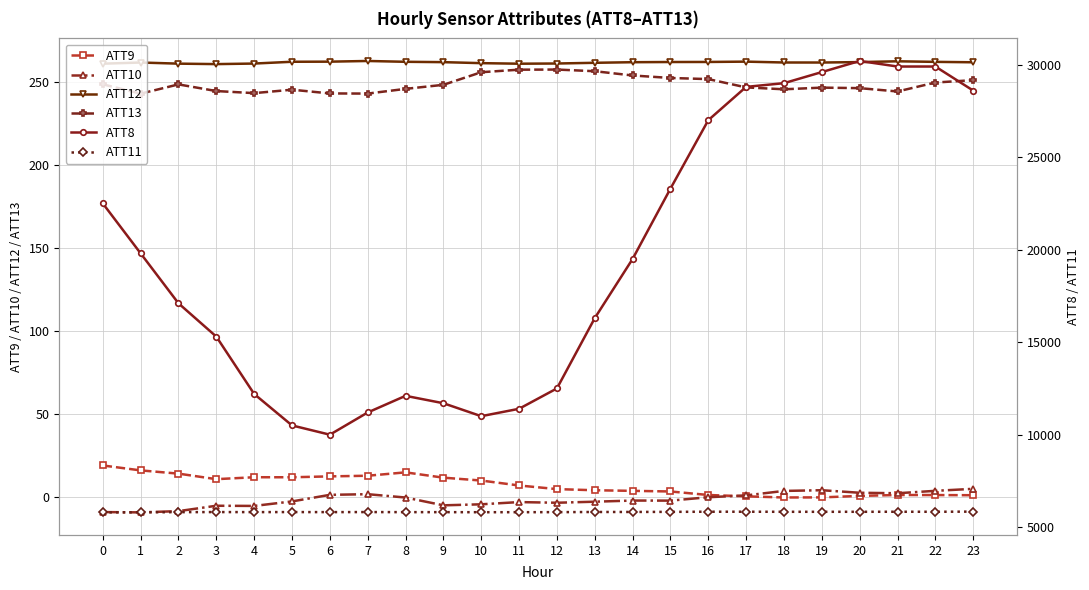

What is the approximate value of ATT10 at 9?

-4.9